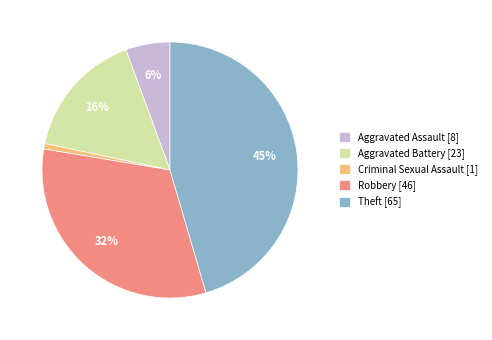

Is Theft the majority of the pie?

No